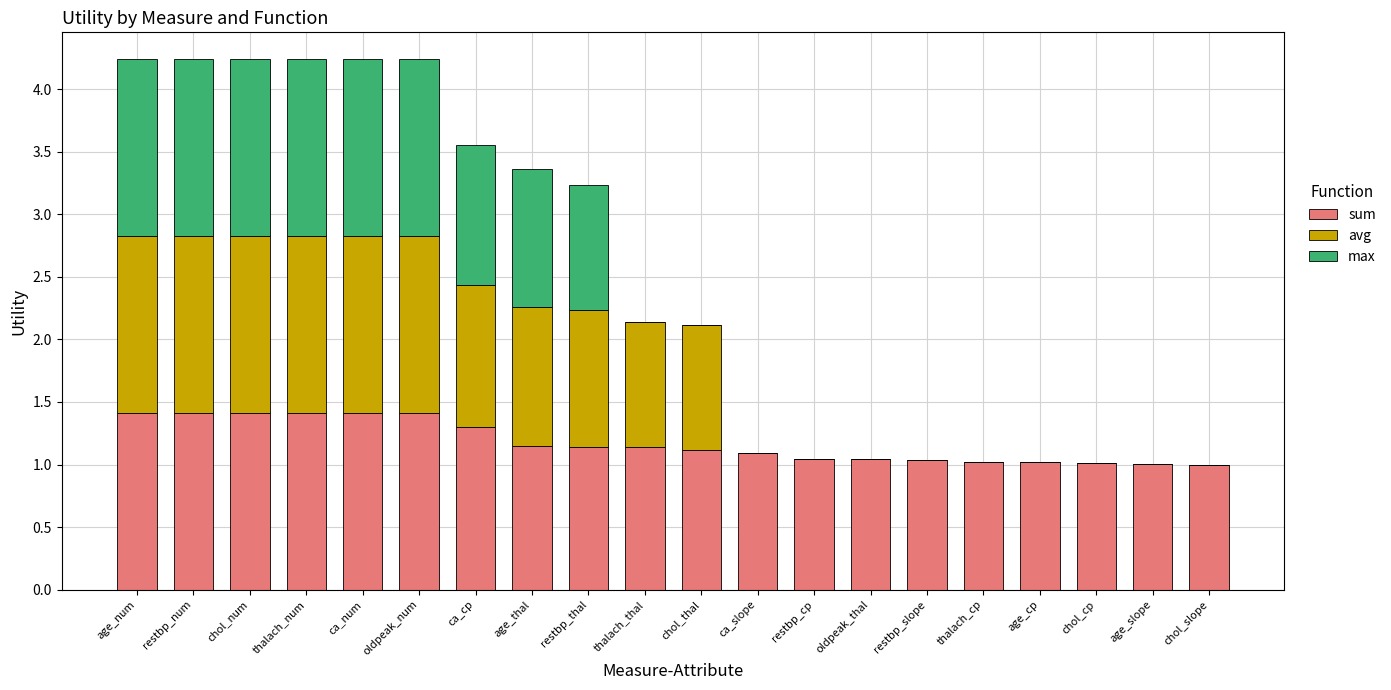

What is the sum of the sum values at chol_num and age_cp?

2.4